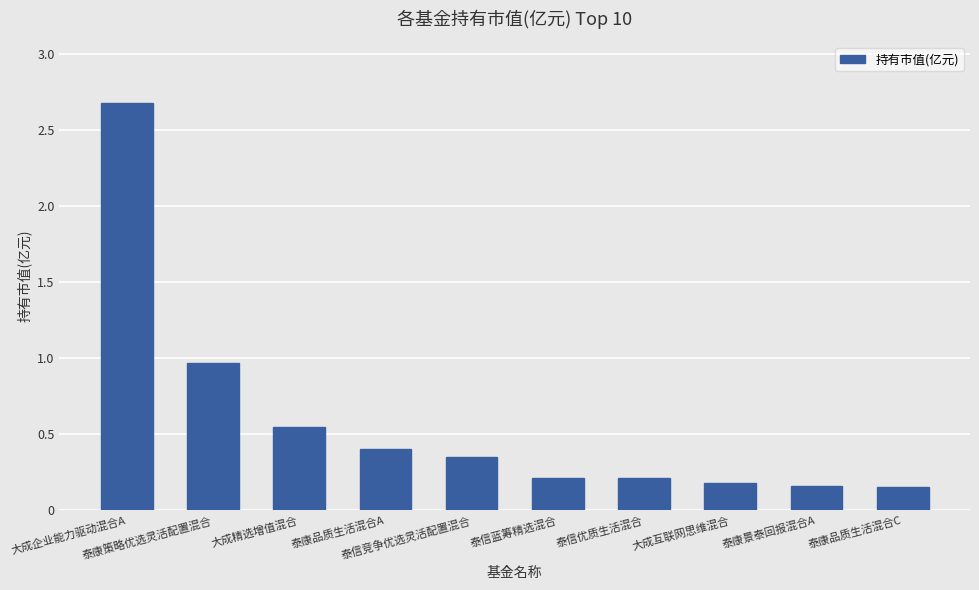

What is the value of the 1st bar from the left?

2.7